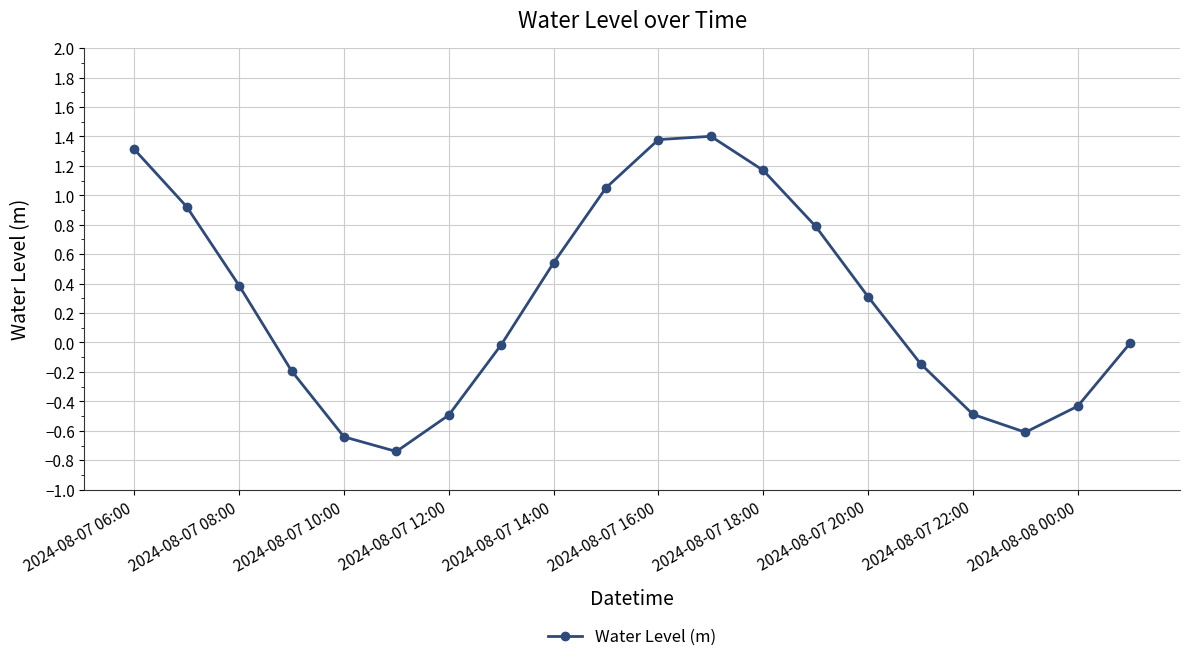

What is the average value?

0.3